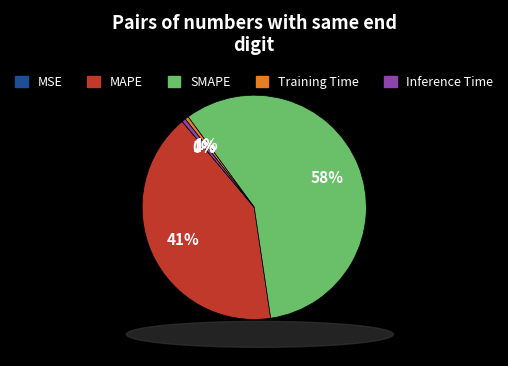

To the nearest percent, what is the average slice percentage?

20%